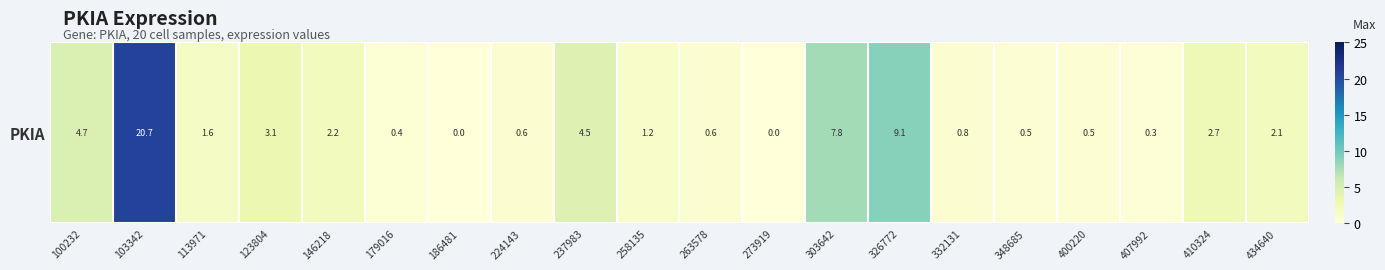

Reading left to right, list all the values displayed in this chart.

100232=4.7	103342=20.7	113971=1.6	123804=3.1	146218=2.2	179016=0.4	186481=0.0	224143=0.6	237983=4.5	258135=1.2	263578=0.6	273919=0.0	303642=7.8	326772=9.1	332131=0.8	348685=0.5	400220=0.5	407992=0.3	410324=2.7	434640=2.1